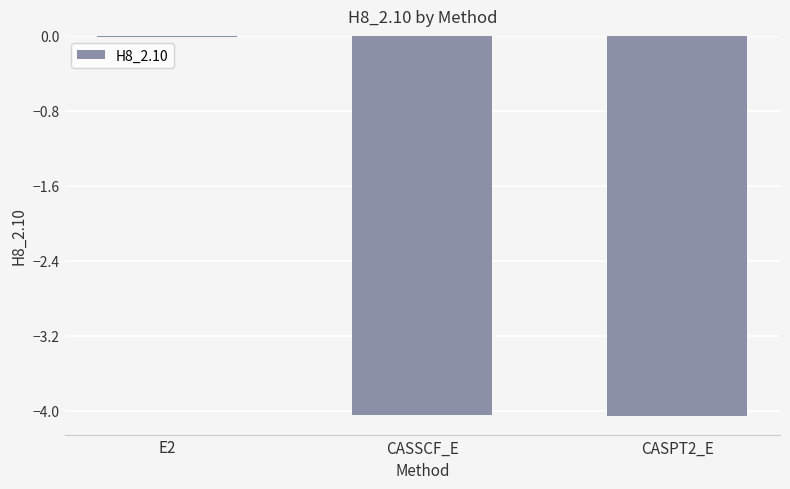

The value at E2 is -0.0. True or false?

True